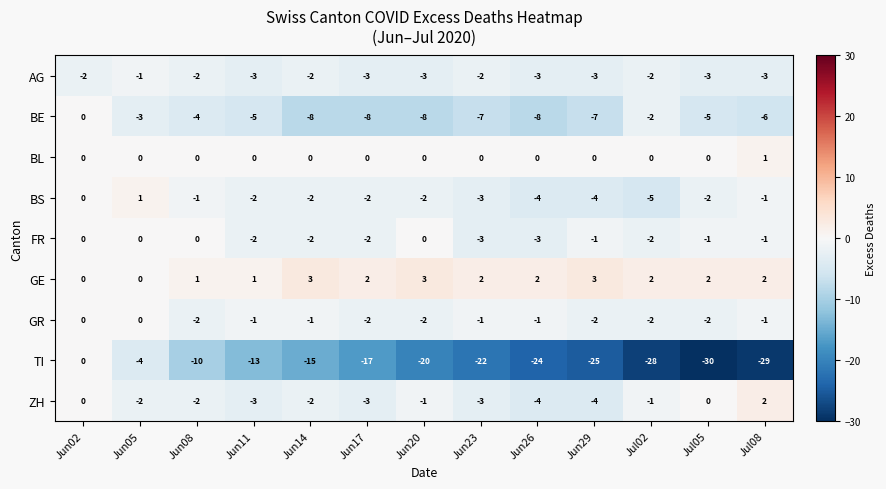

Between Jun11 and Jul08, which series saw the biggest shift?

TI